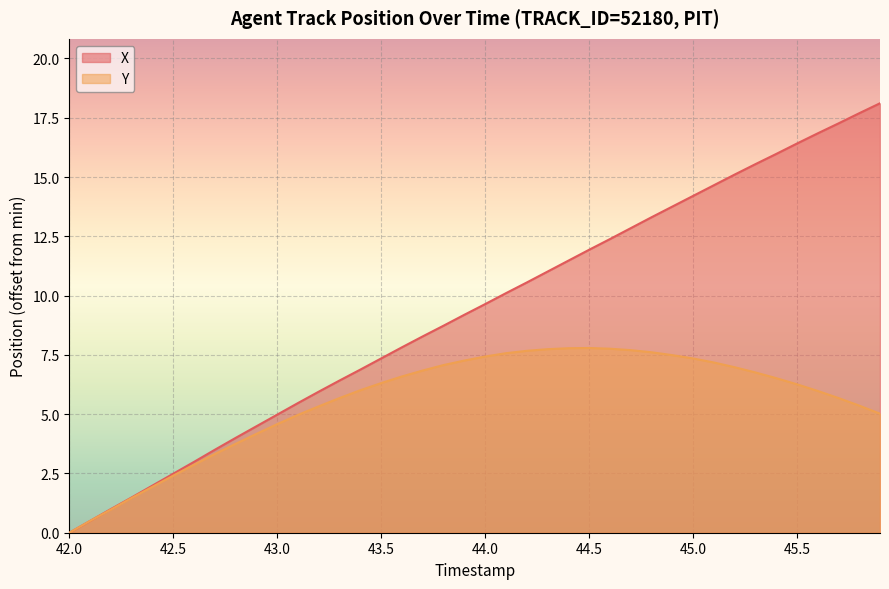

Which series has the largest total across all categories?

X